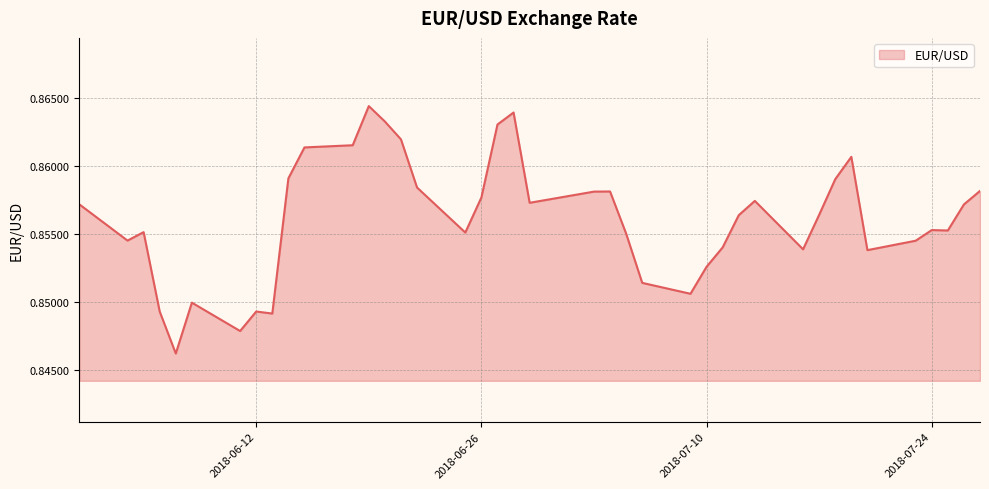

At which category does the chart reach its peak across all series?

2018-06-19